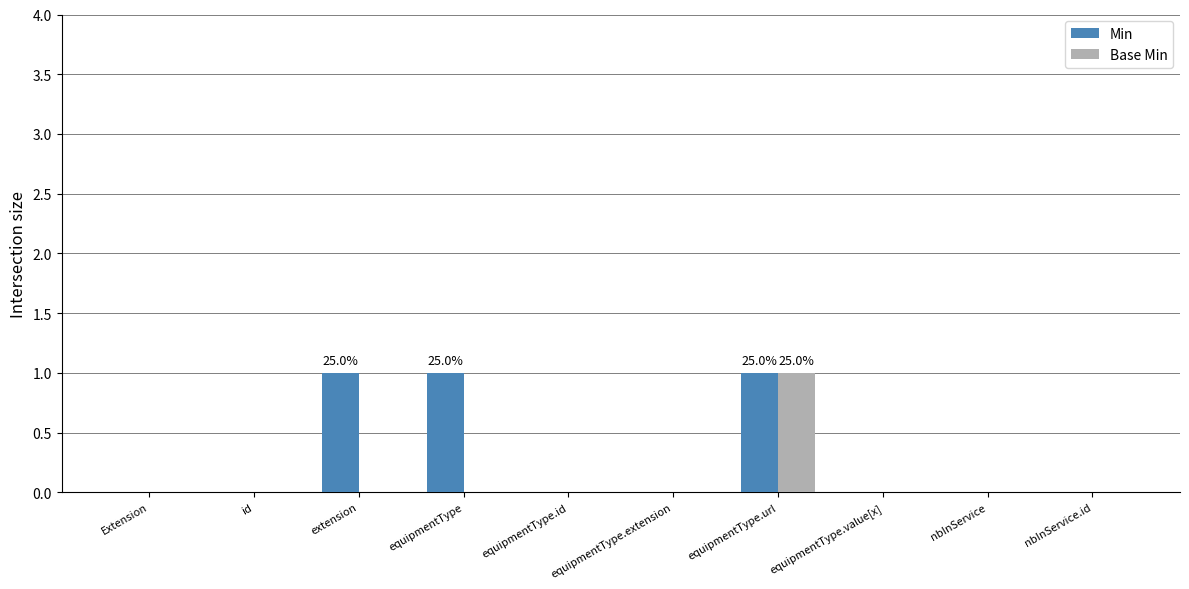

True or false: Base Min has a value of -1 at equipmentType.id.

False